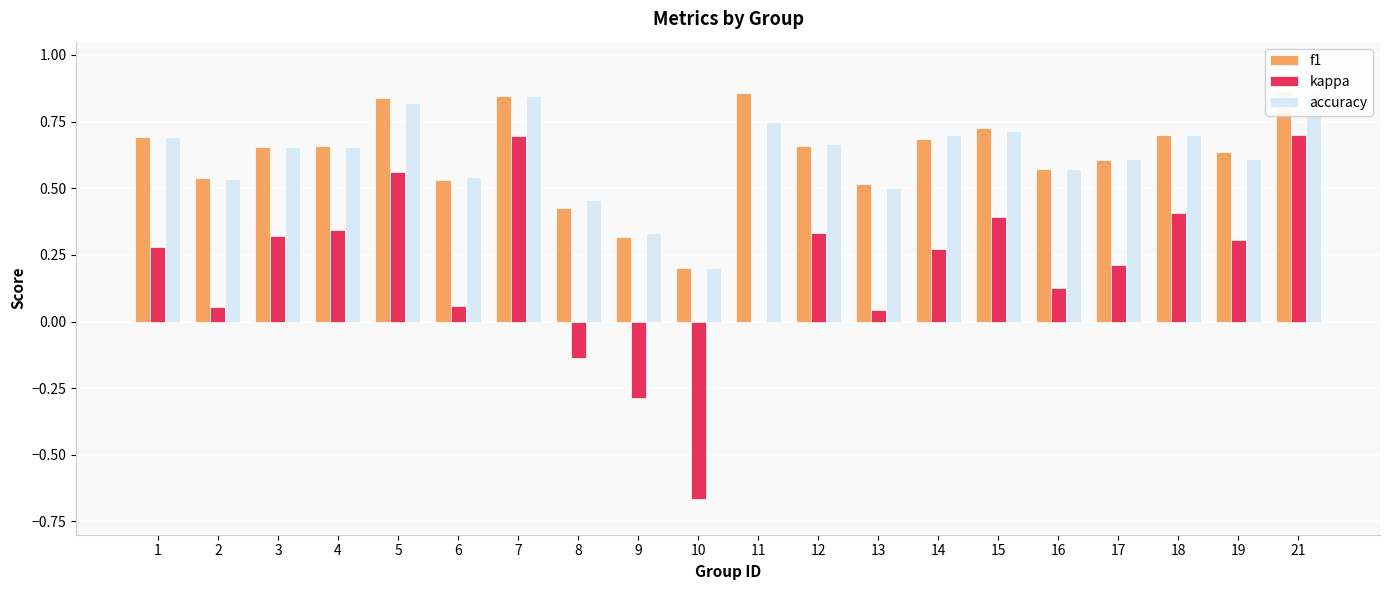

What is the value of the f1 bar at the 16th from the left?

0.6